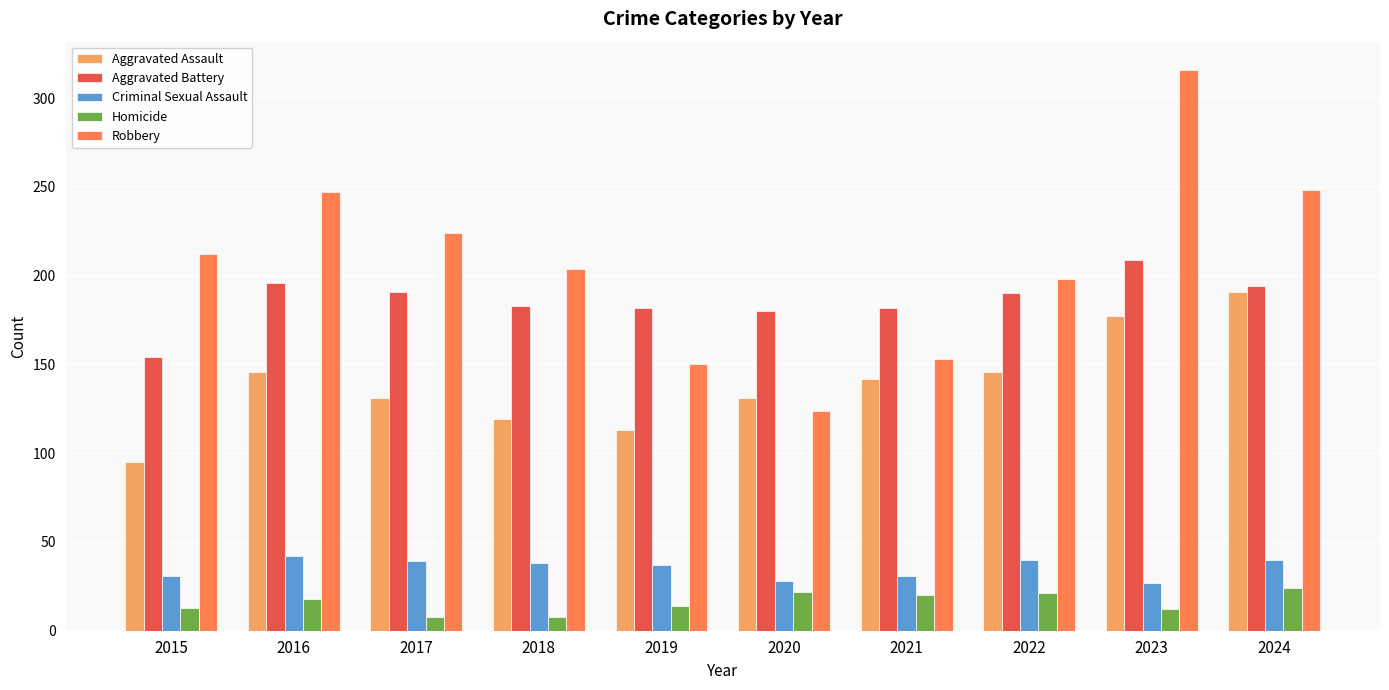

Is it true that Aggravated Battery equals 180 at 2020?

True